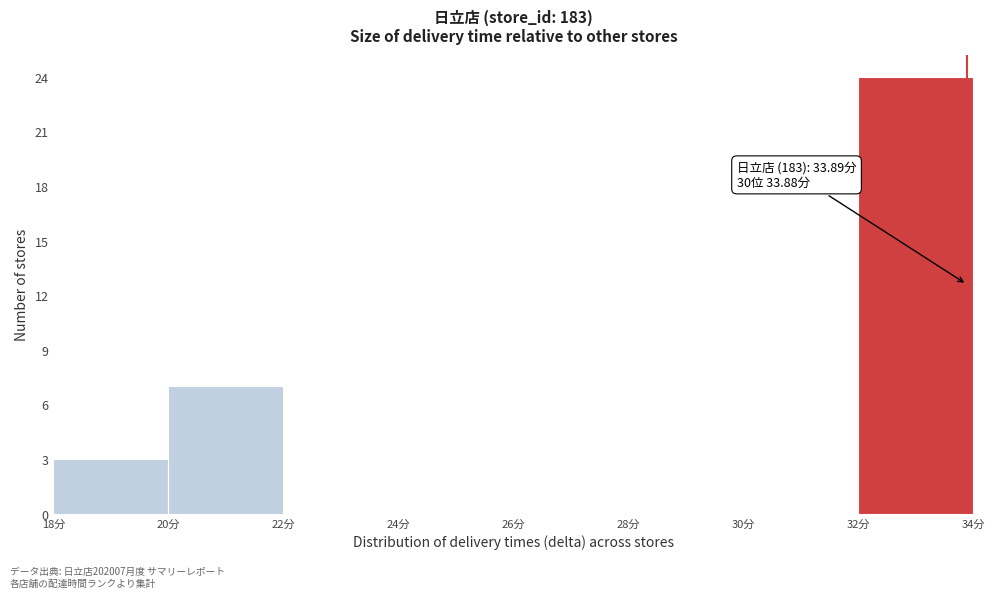

Over which range of the x-axis is the bar tallest?

32 to 34